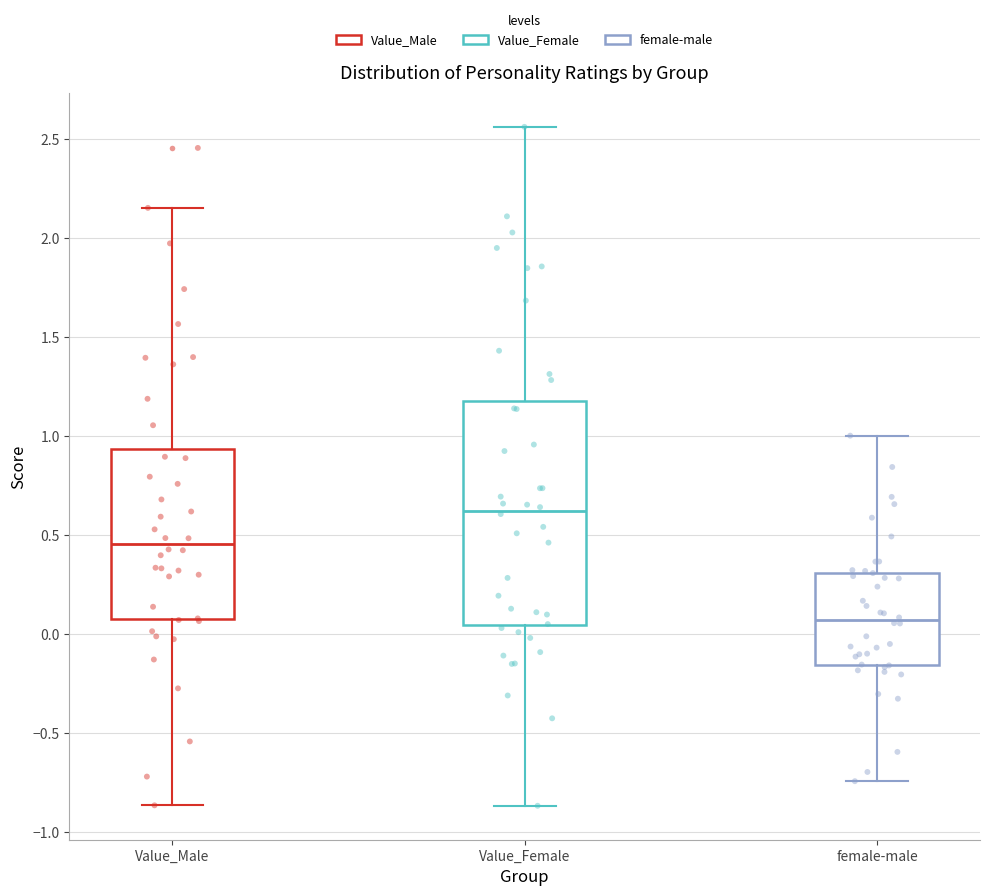

Which box has the highest median line?

Value_Female